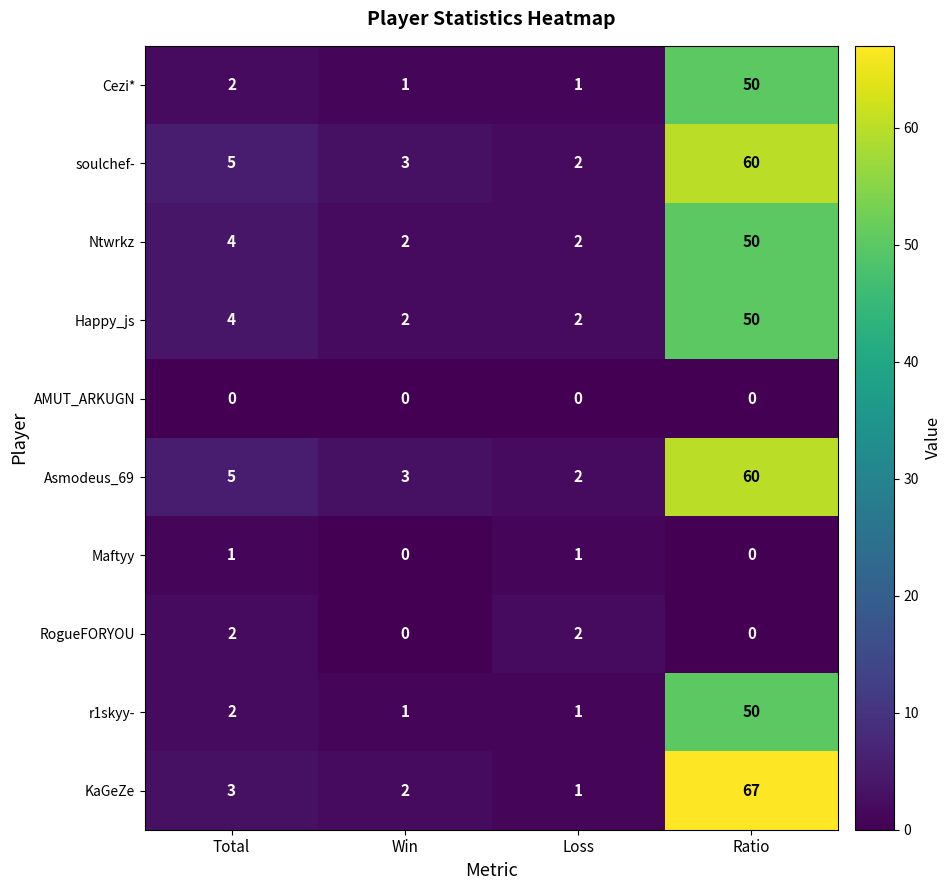

What is the difference between the highest and lowest values at Total?

5